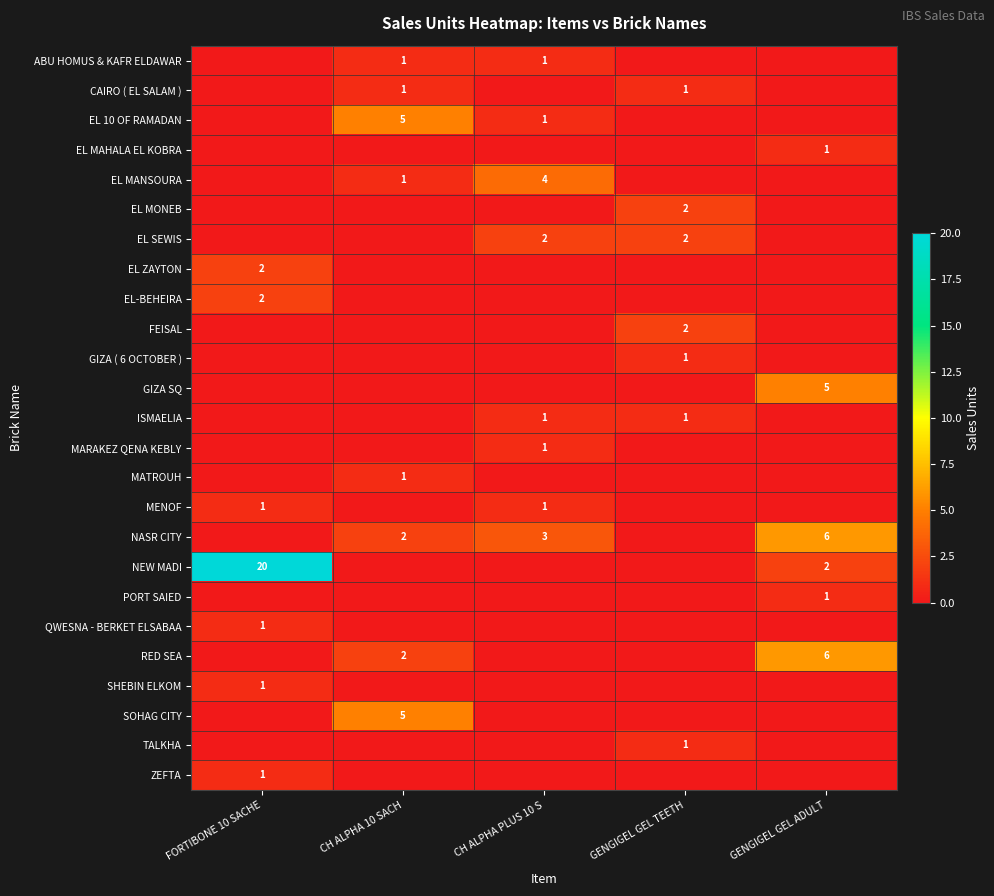

The EL SEWIS series shows 4 at GENGIGEL GEL TEETH. True or false?

False